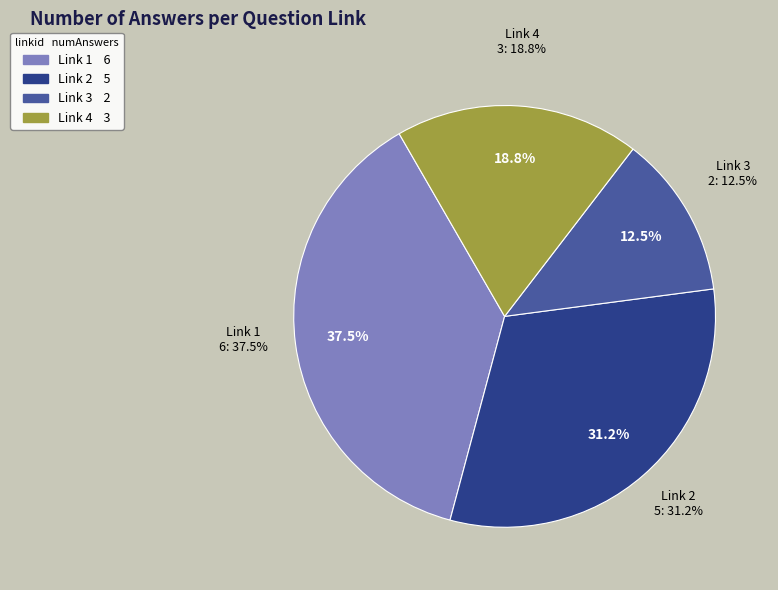

Count the number of slices in the pie.

4